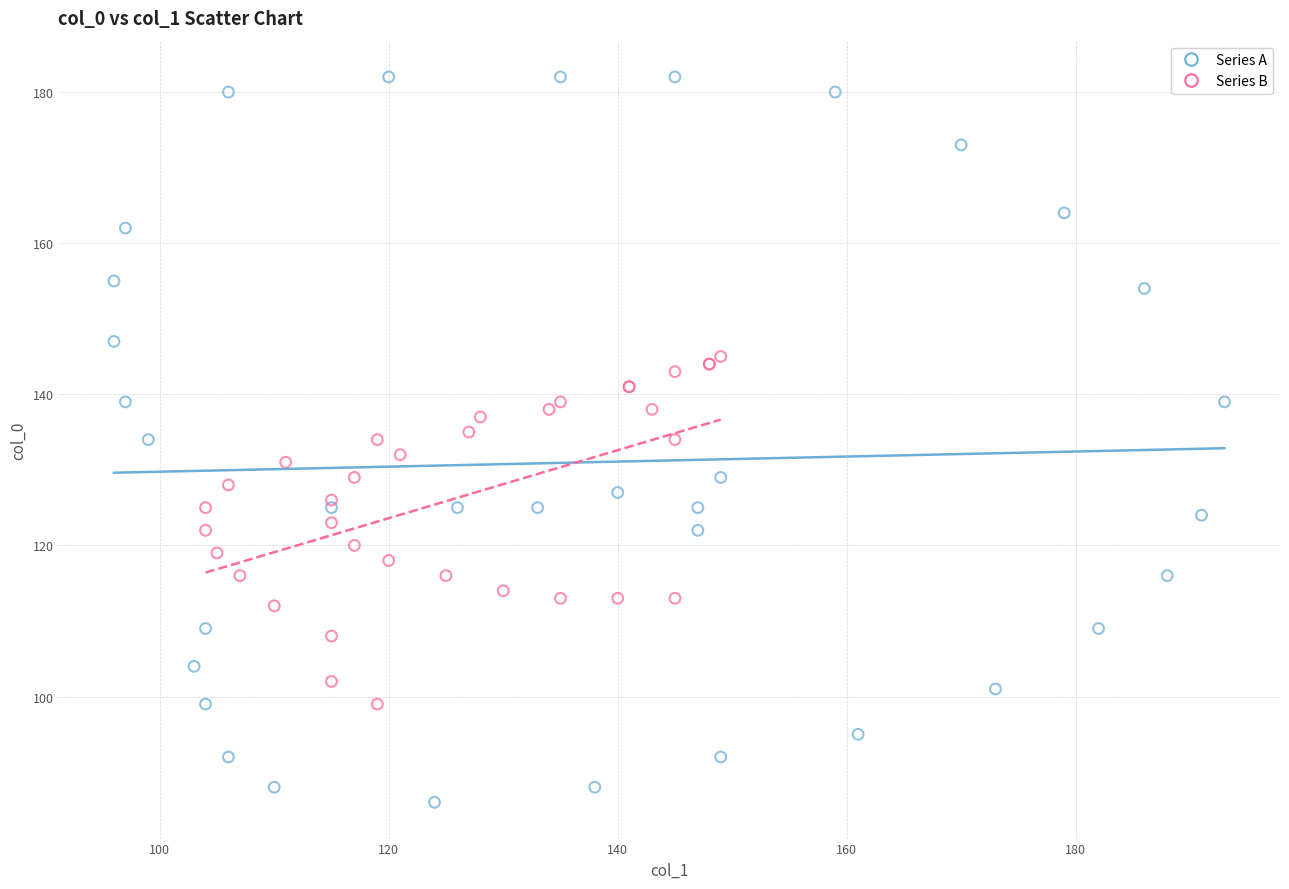

Which series contains the highest Y value?

Series A